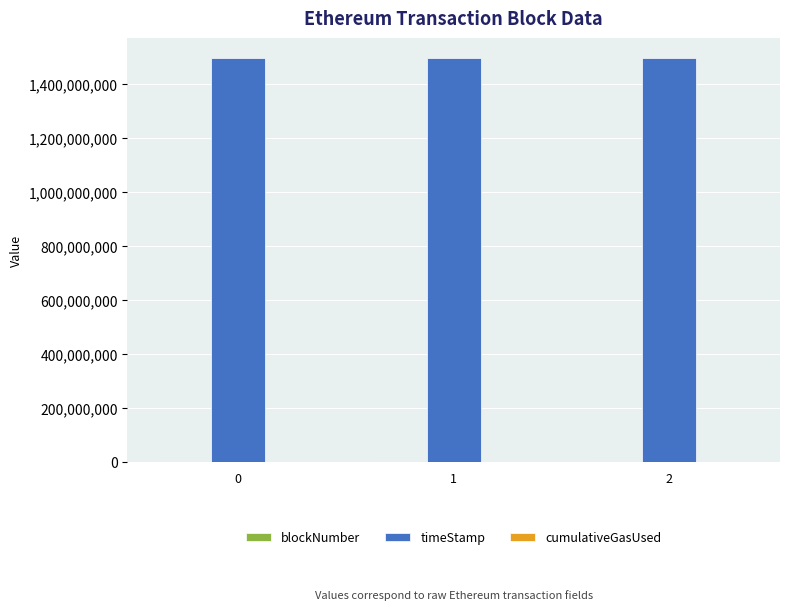

Which series has the largest total across all categories?

timeStamp